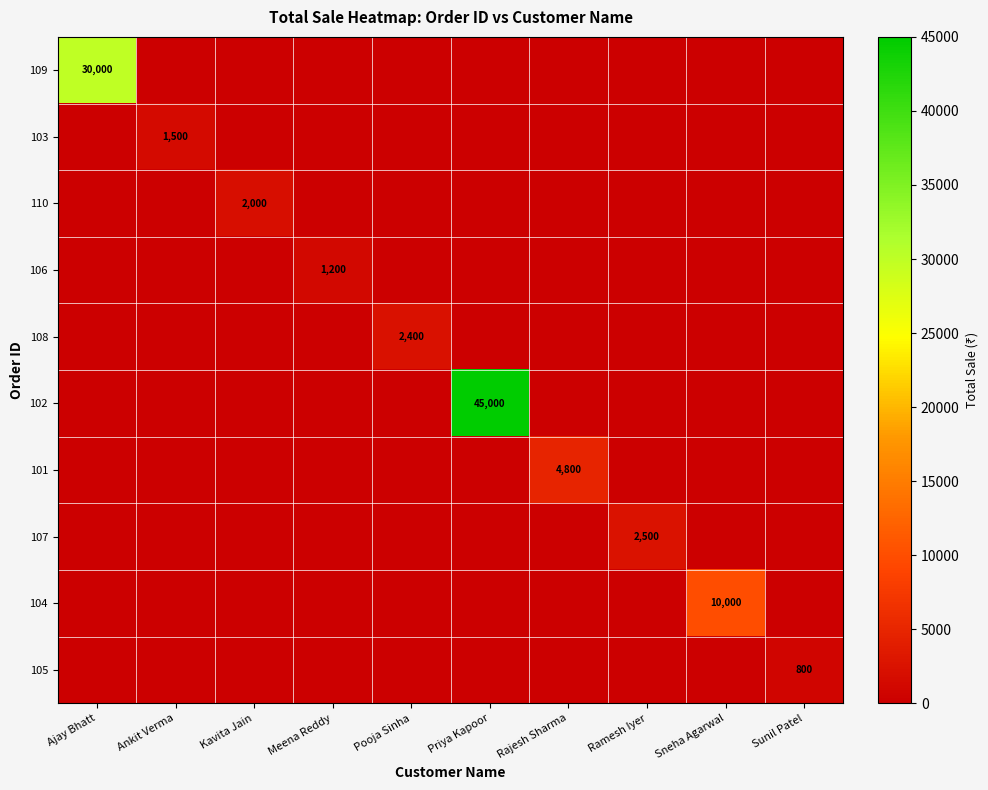

True or false: 101 has a value of 2846 at Rajesh Sharma.

False